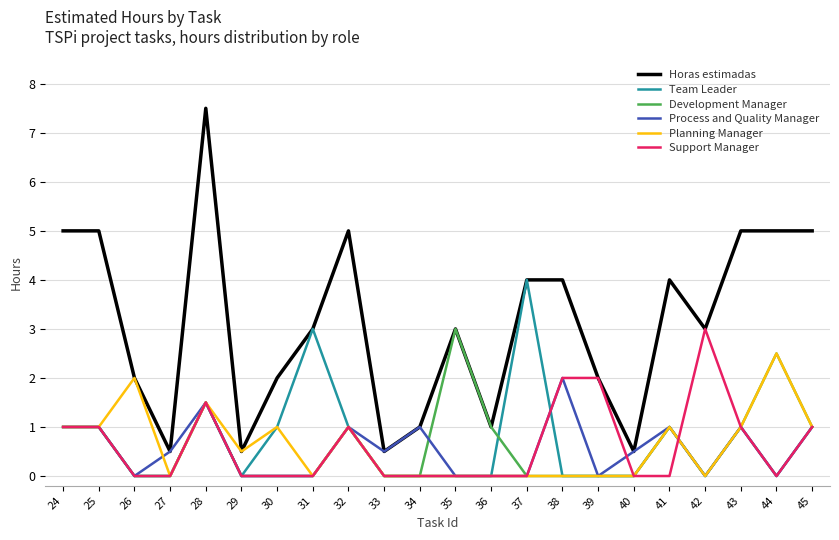

What is the total value across all series at 38?

8.0